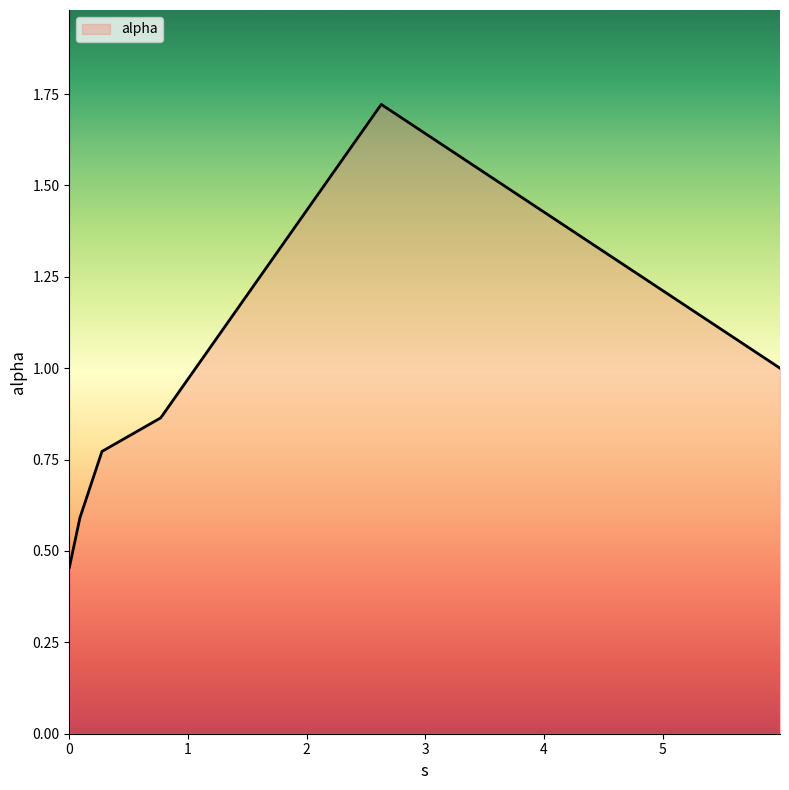

True or false: there are more than 2 points higher than both neighbors.

False